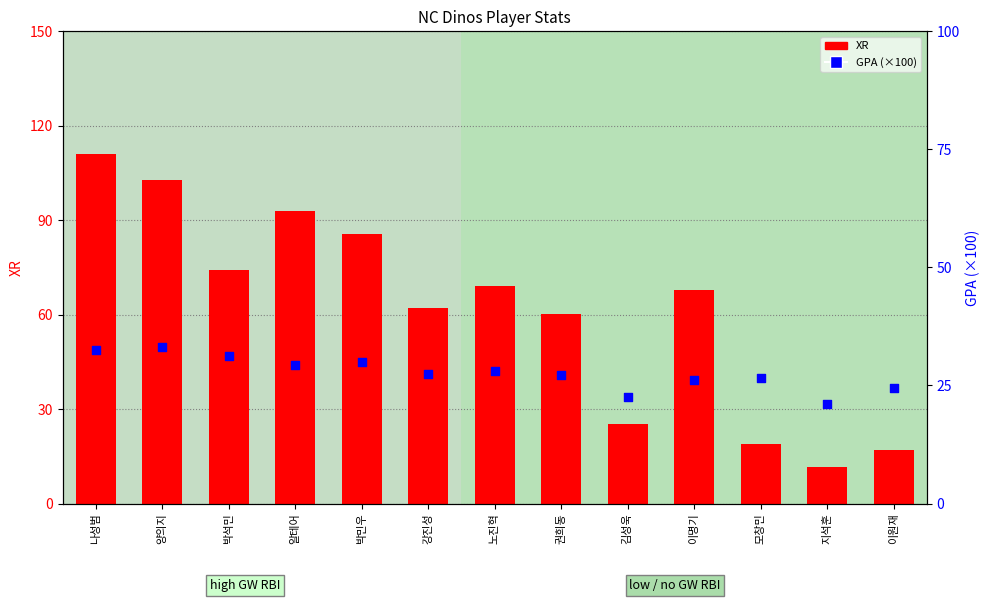

At how many categories does at least one series exceed 30?

9